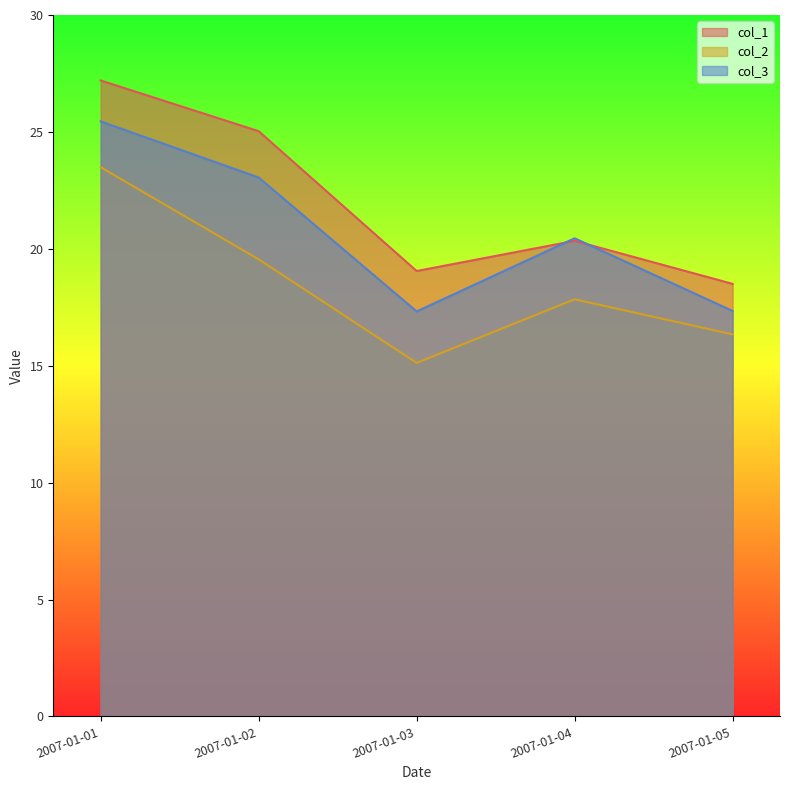

How many lines are shown in the chart?

3